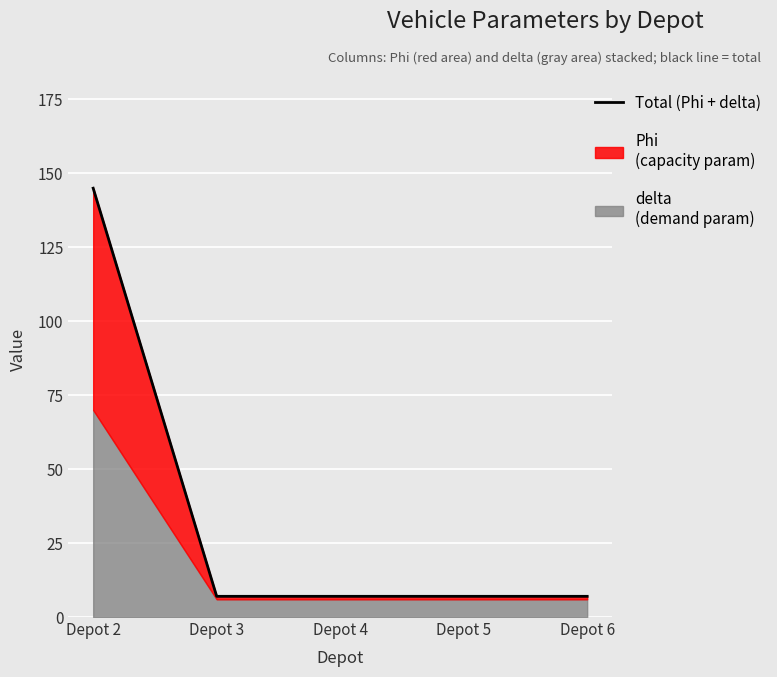

Where is the data nearest to the value 76?

Depot 2